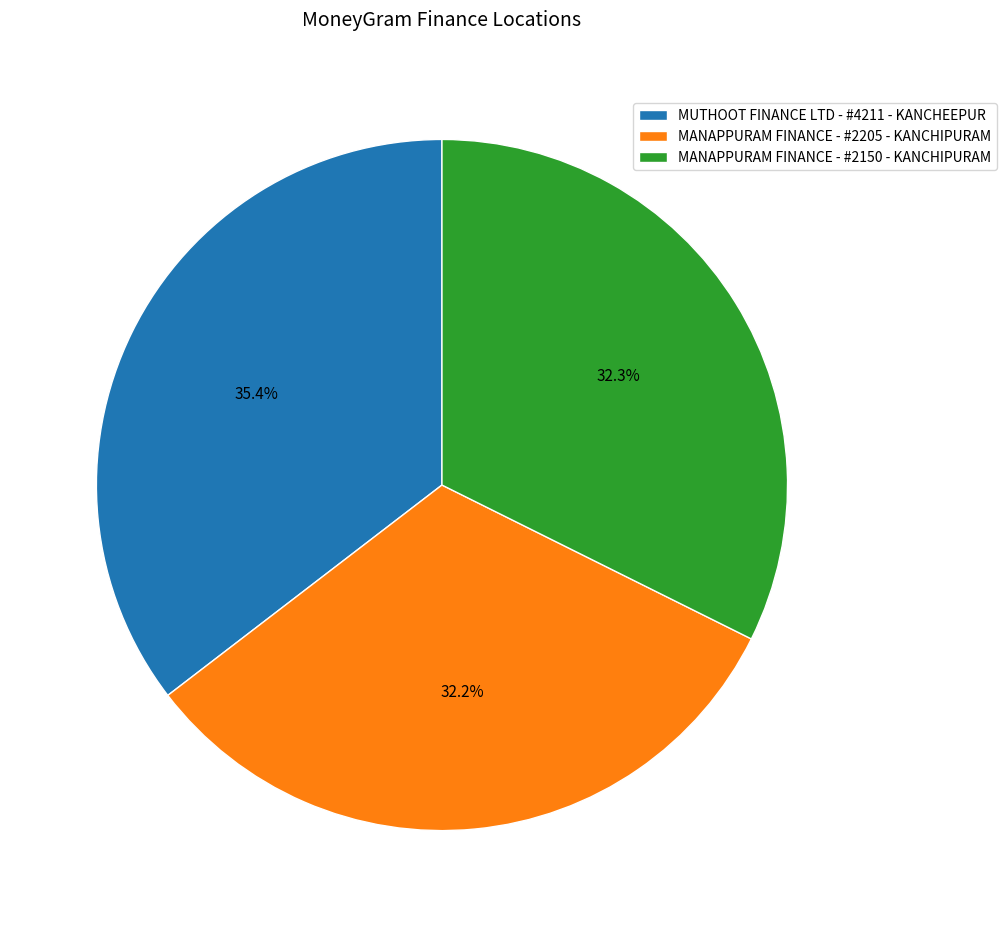

Is there any slice that represents more than half of the pie?

No